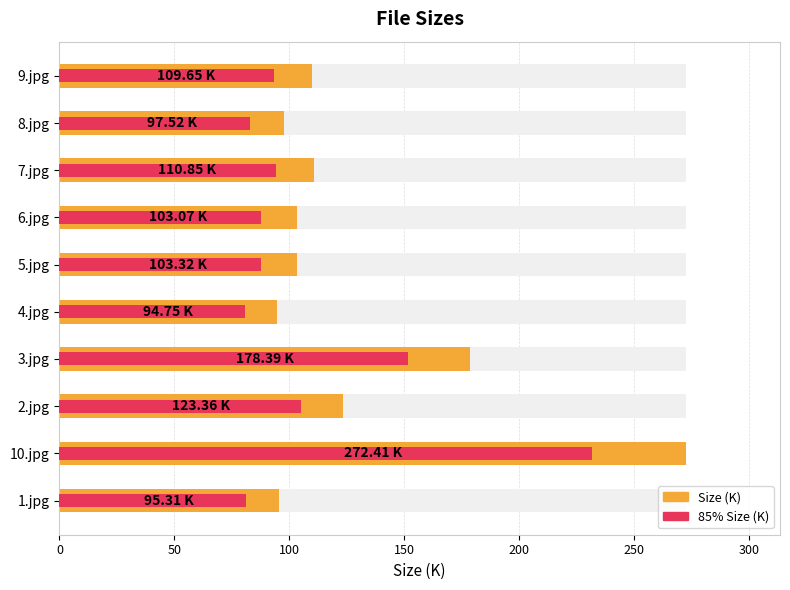

Is it true that 85% Size (K) equals 116.6 at 1.jpg?

False